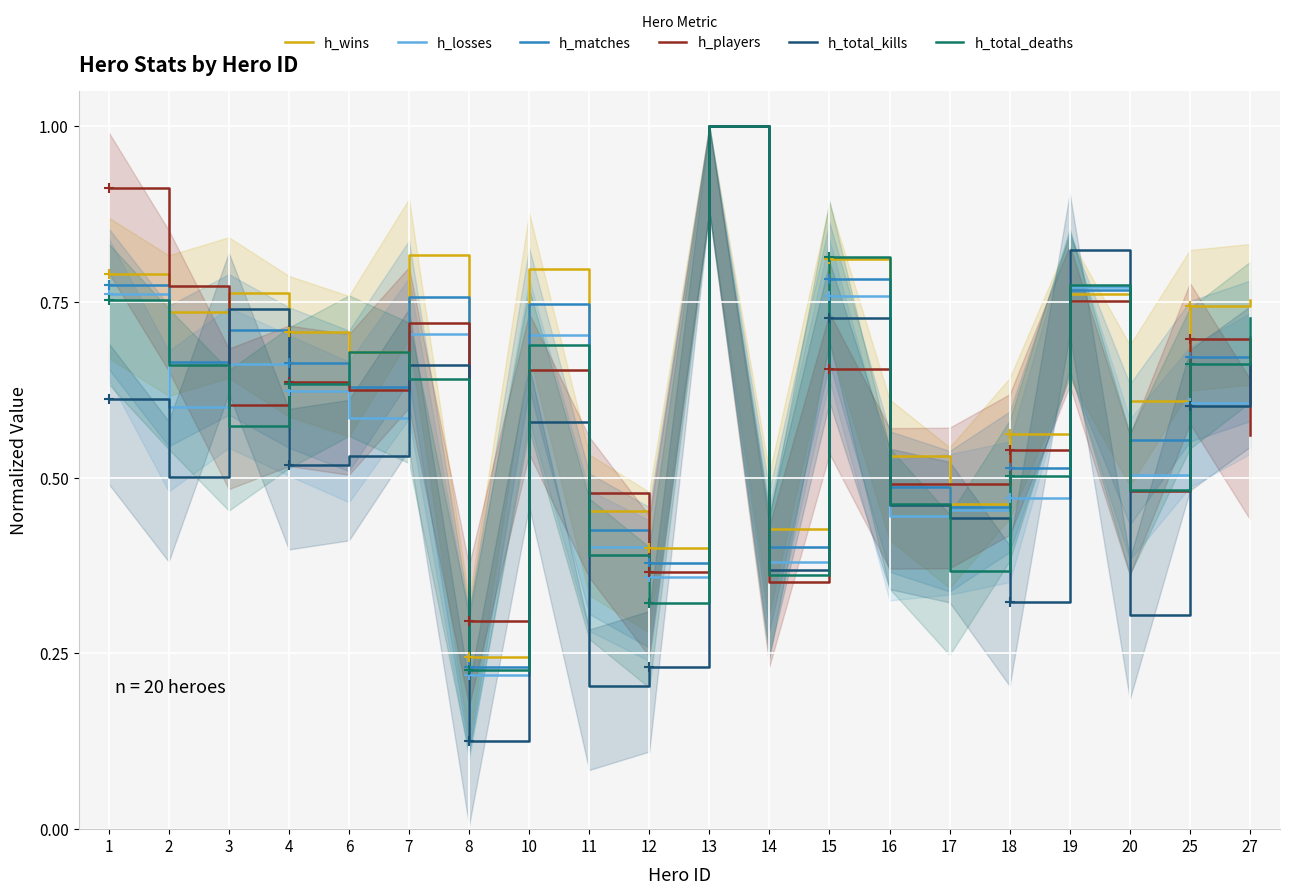

At which category does h_wins reach its first local peak?

3